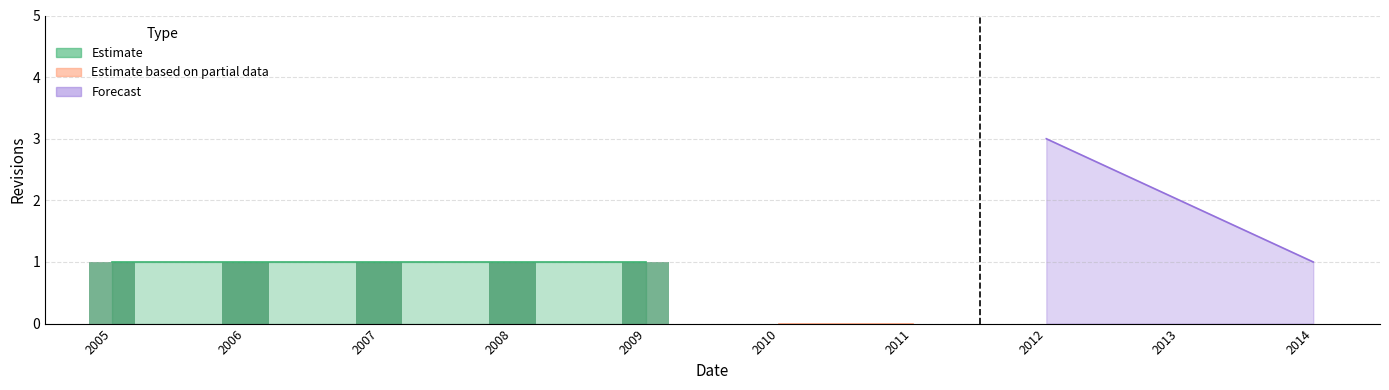

What is the value of the 4th bar from the left?

1